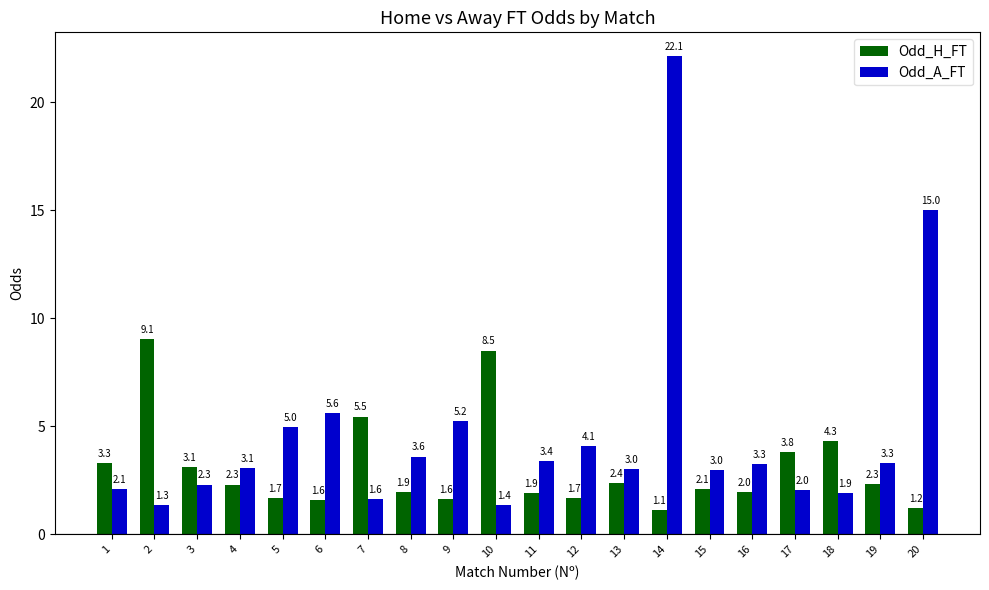

Which category has the highest value in the Odd_H_FT series?

2